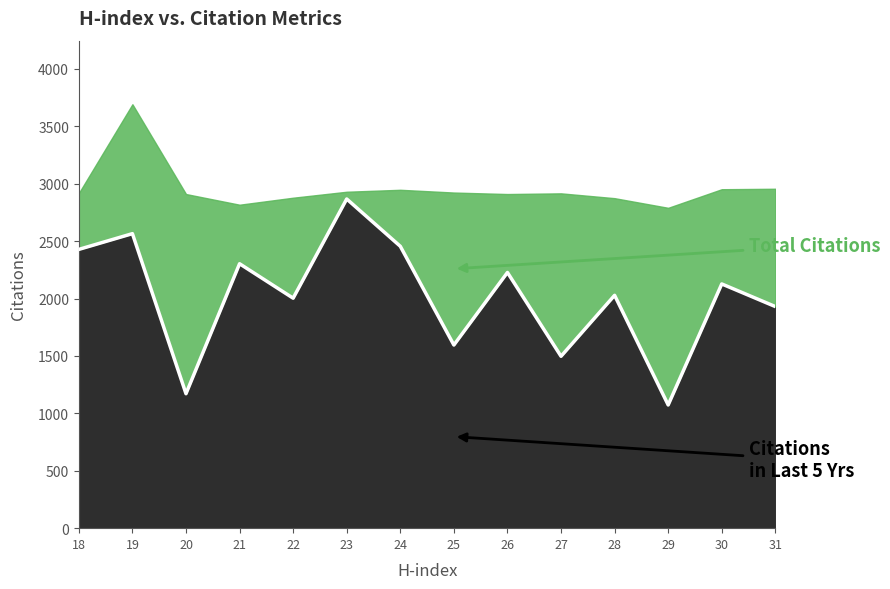

Does the chart have visible grid lines?

No